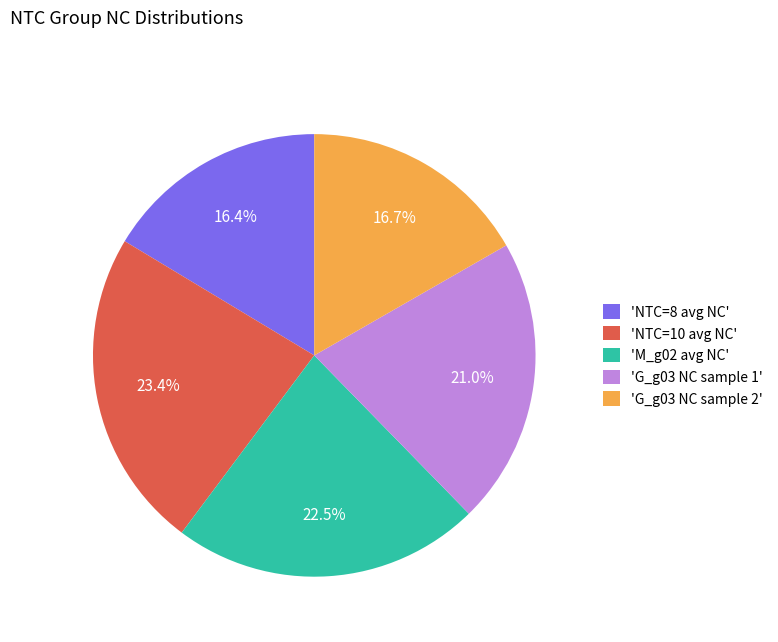

Which slice is the largest?

'NTC=10 avg NC'